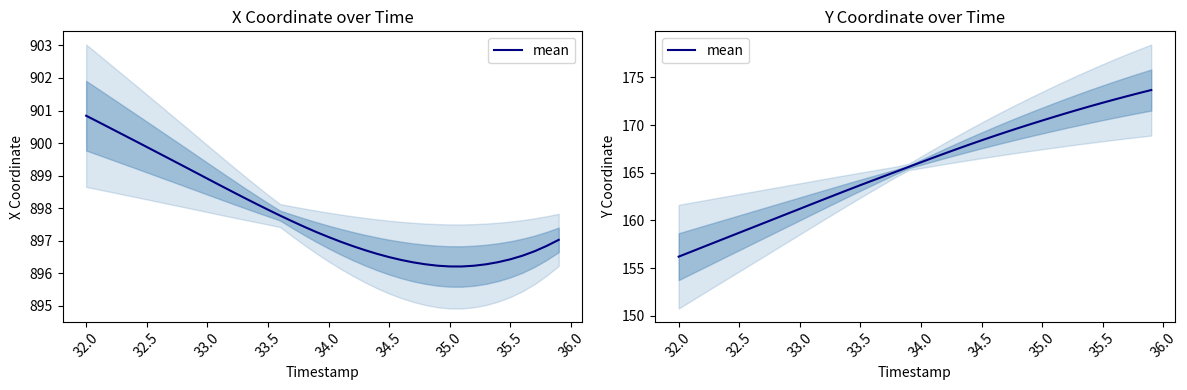

Where does the data first go above 166?

34.0